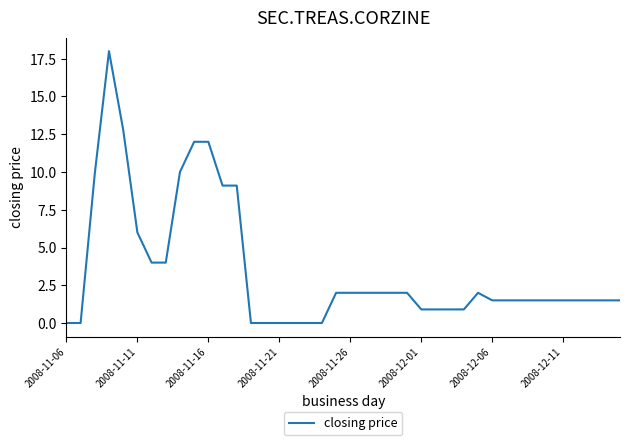

What is the difference between the maximum and minimum values?

18.0